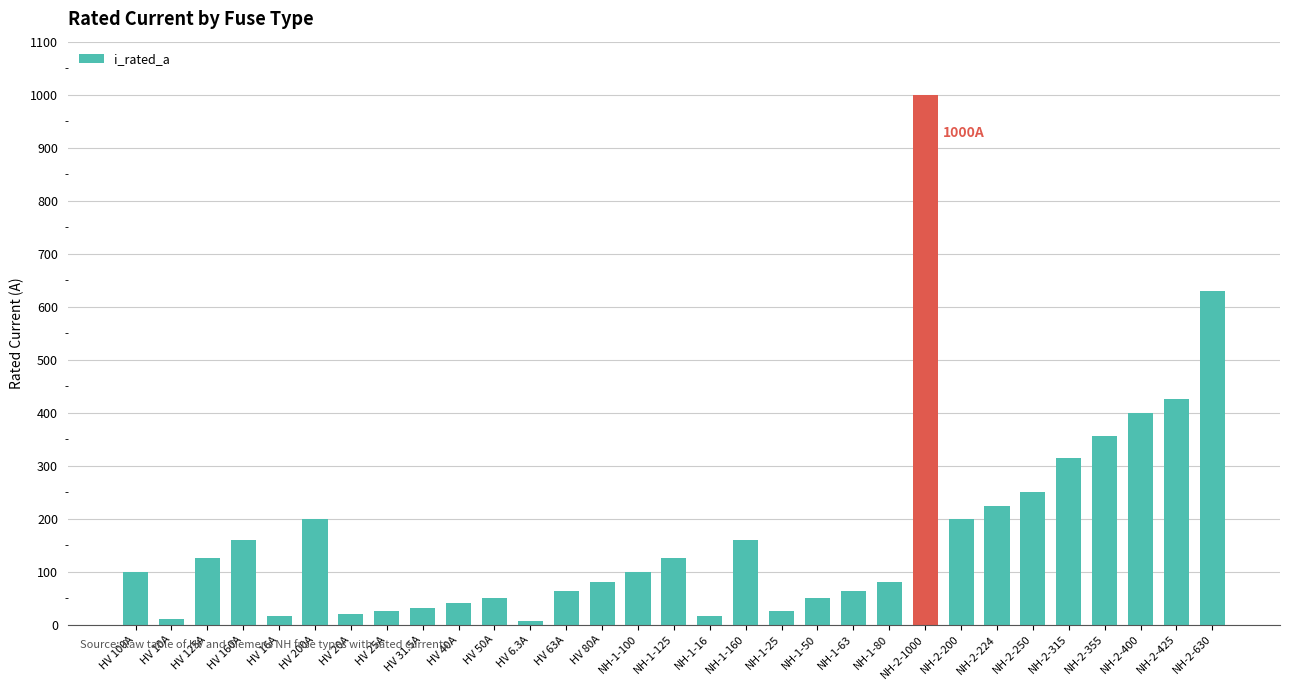

Between NH-2-200 and NH-2-250, which is larger?

NH-2-250